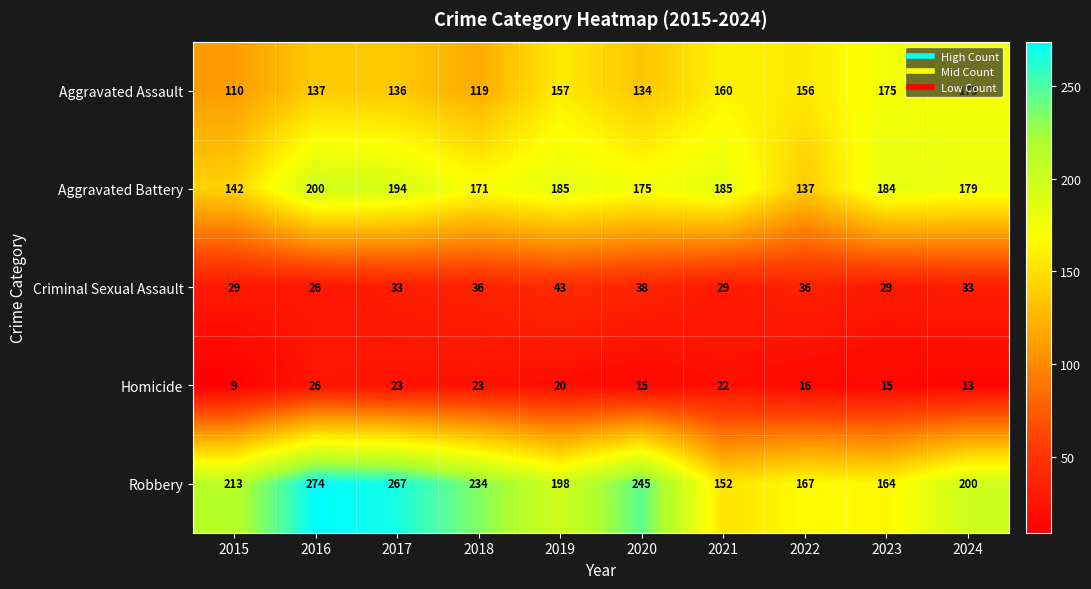

Rank the series by their maximum value, from lowest to highest.

Homicide, Criminal Sexual Assault, Aggravated Assault, Aggravated Battery, Robbery